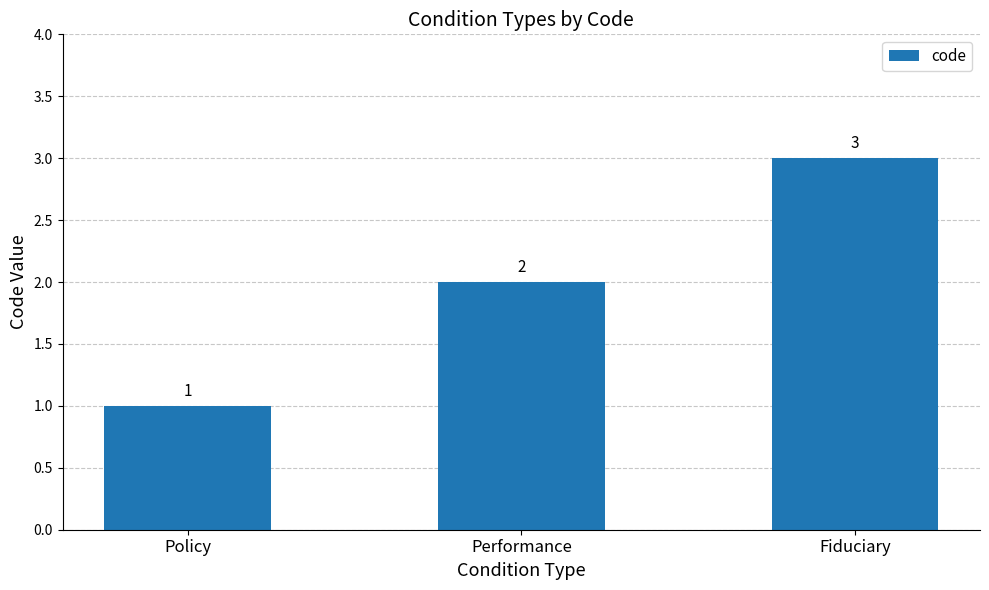

At which label is the value closest to 2?

Performance